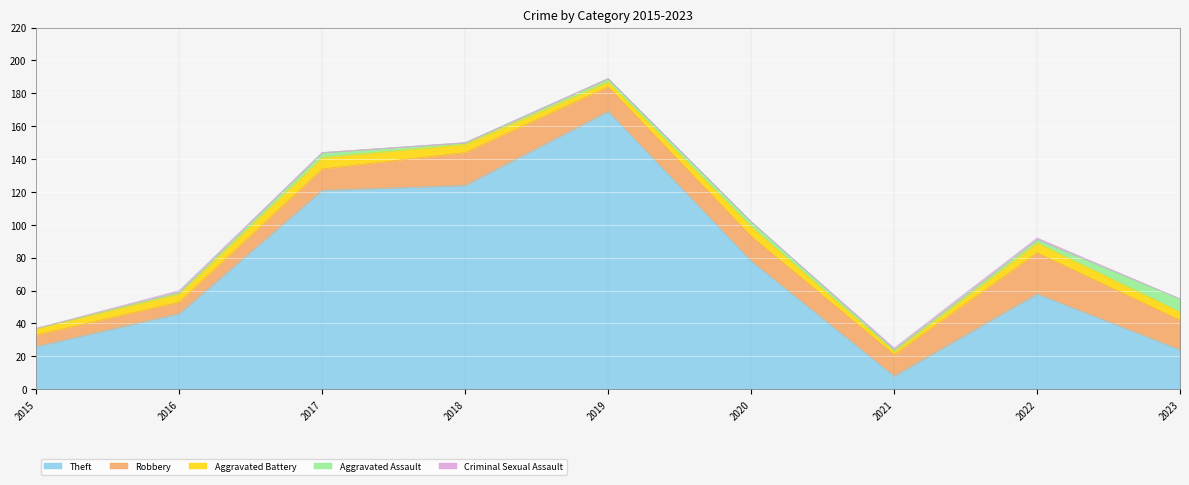

In Theft, how many points are lower than both neighbors (excluding endpoints)?

1